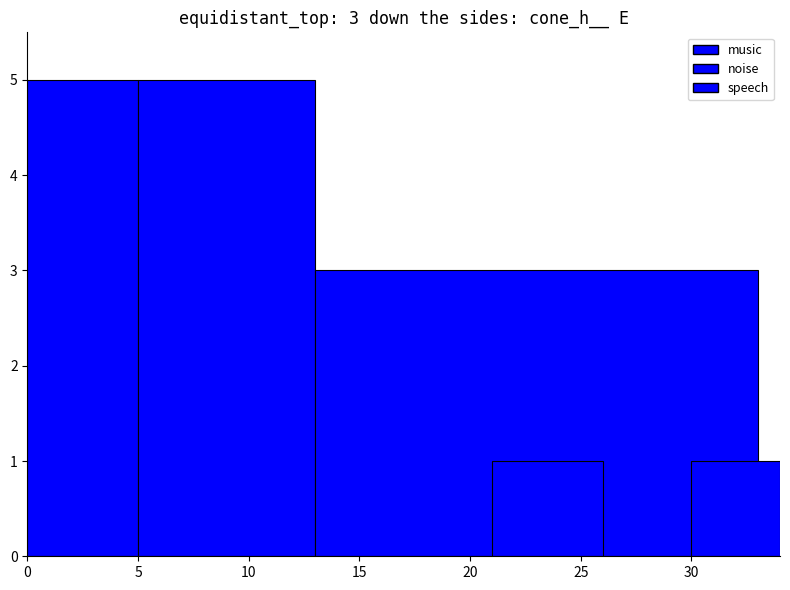

What value does the data have at speech?

3